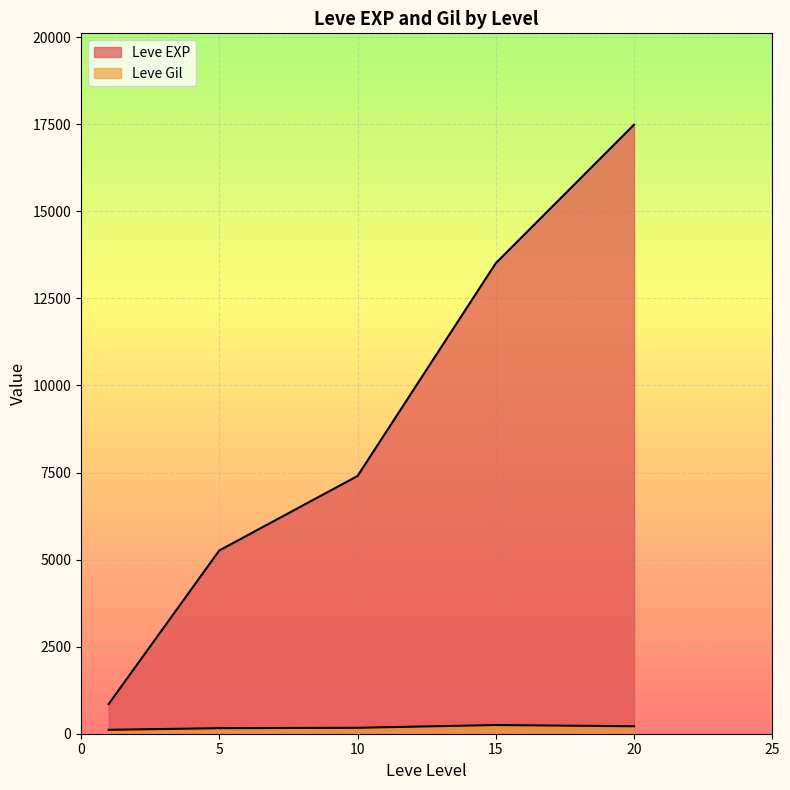

How many lines are shown in the chart?

2